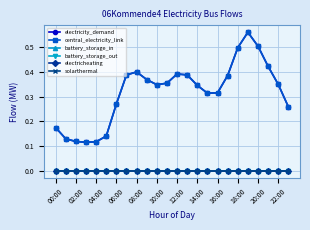

Does the chart display data point markers on the line(s)?

Yes